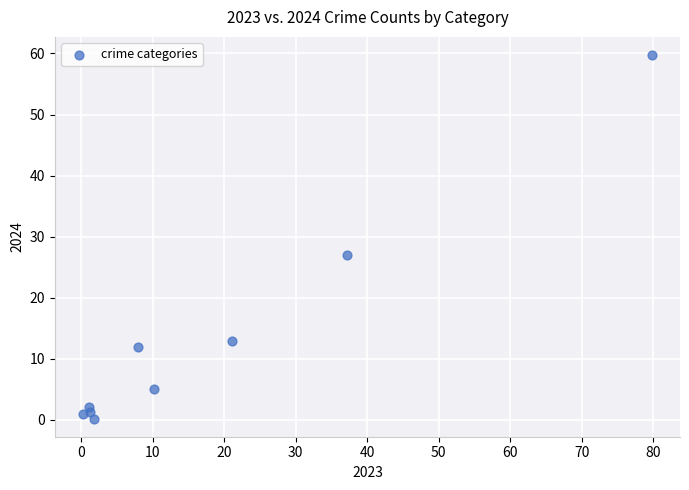

What is the average Y value?

13.4